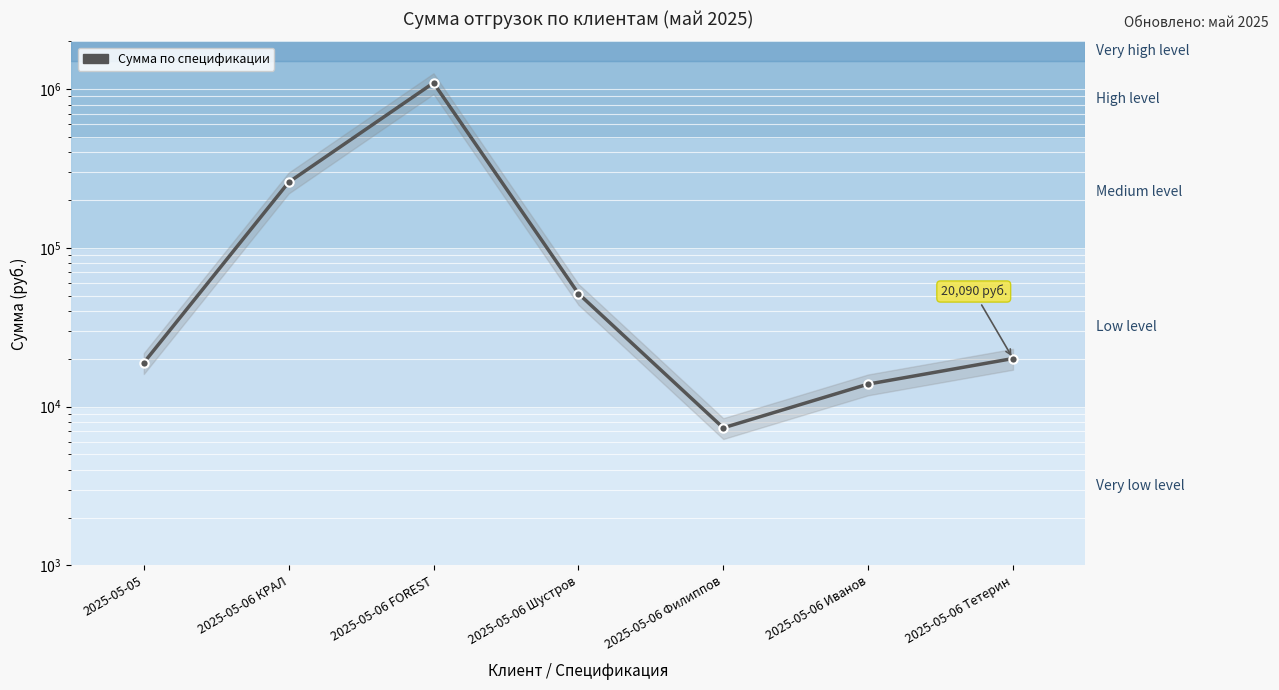

Where does the data first go above 20090?

2025-05-06 КРАЛ